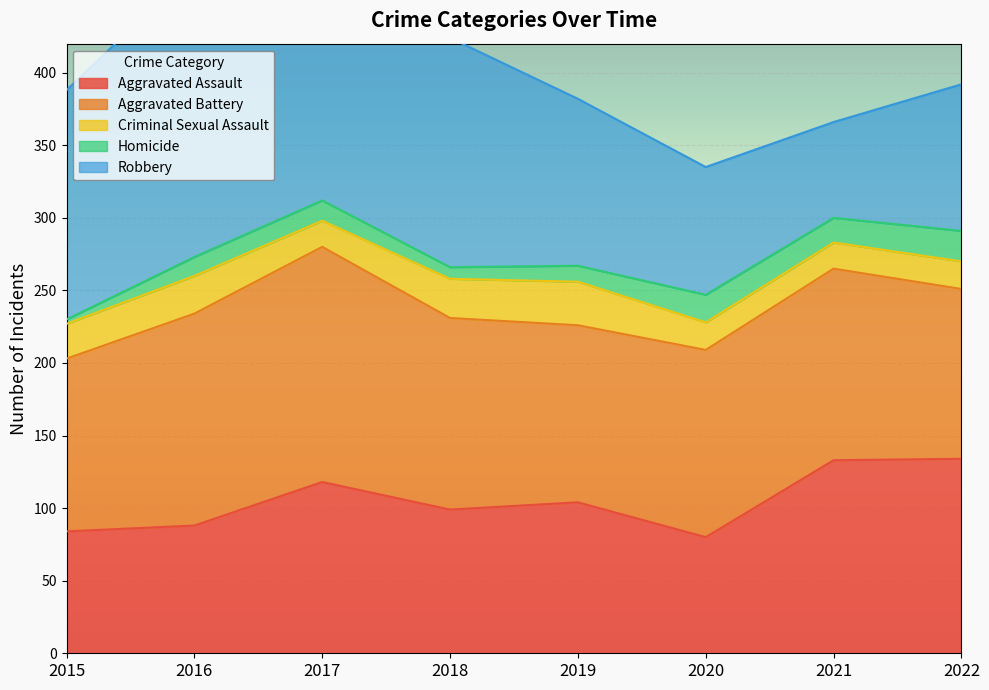

Rank the categories by Homicide value from lowest to highest.

2015, 2018, 2019, 2016, 2017, 2021, 2020, 2022